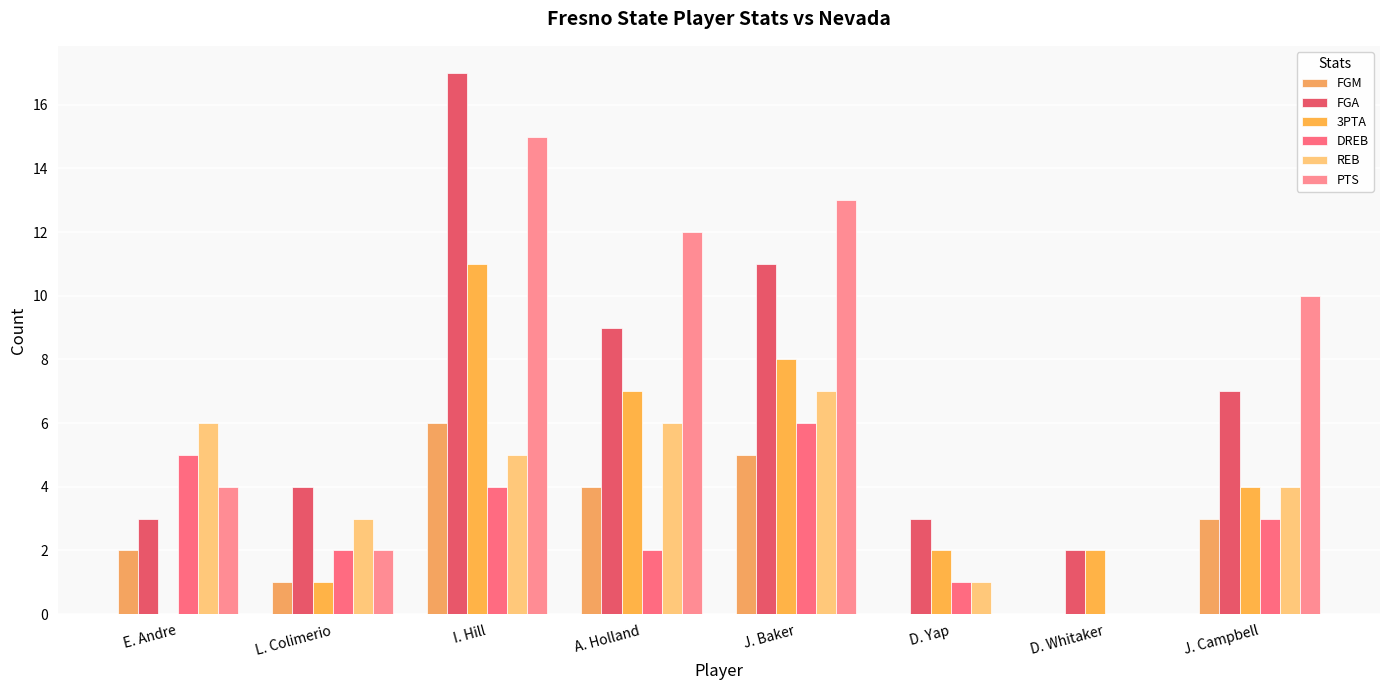

Are the bars horizontal?

No